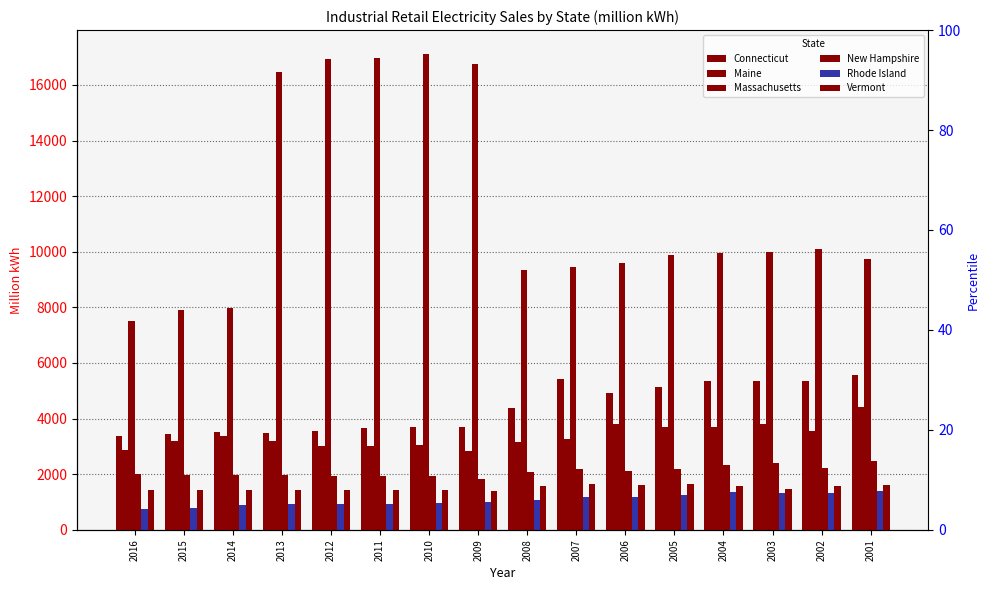

The Maine series shows 3015.7 at 2011. True or false?

True